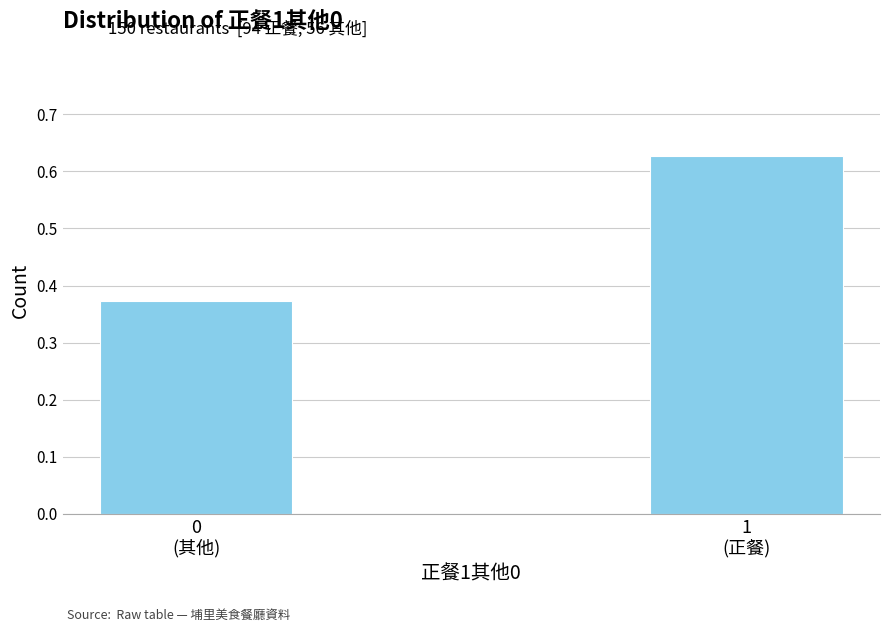

What is the average value?

0.5